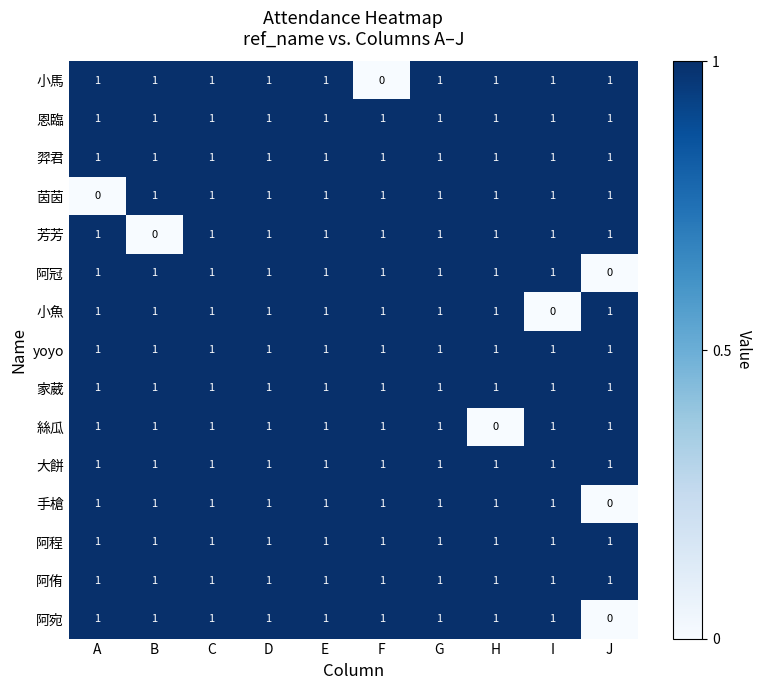

True or false: 家葳 has a value of 1 at J.

True